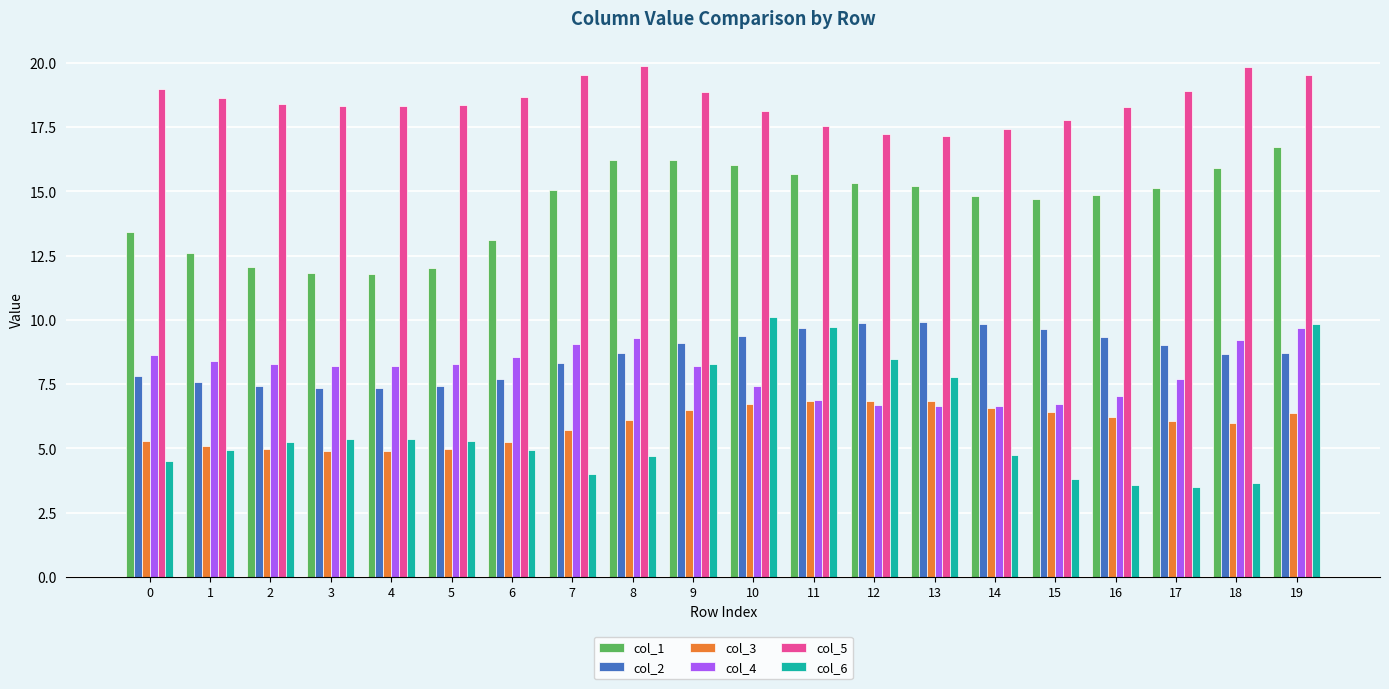

Which series has the largest total across all categories?

col_5